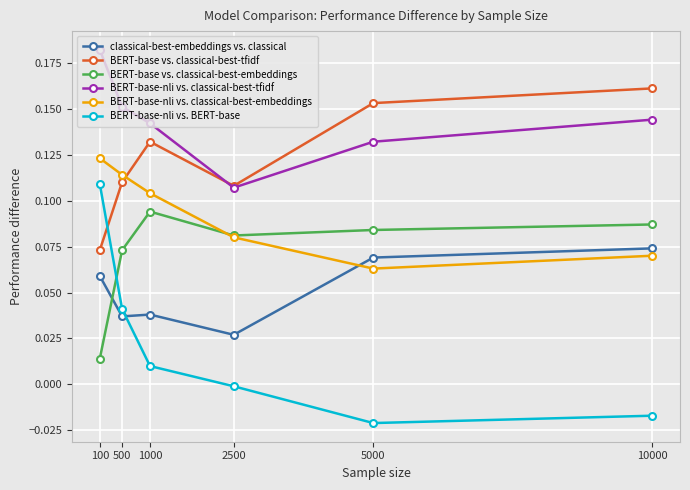

Which series has the largest range (max minus min)?

BERT-base-nli vs. BERT-base